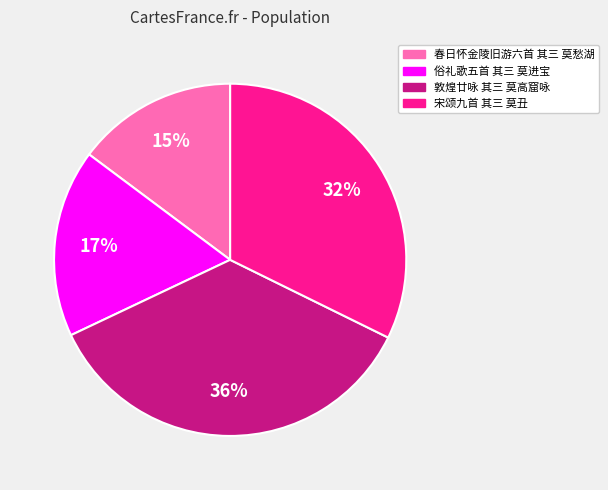

To the nearest percent, what is the difference between the largest and smallest slice percentages?

21%